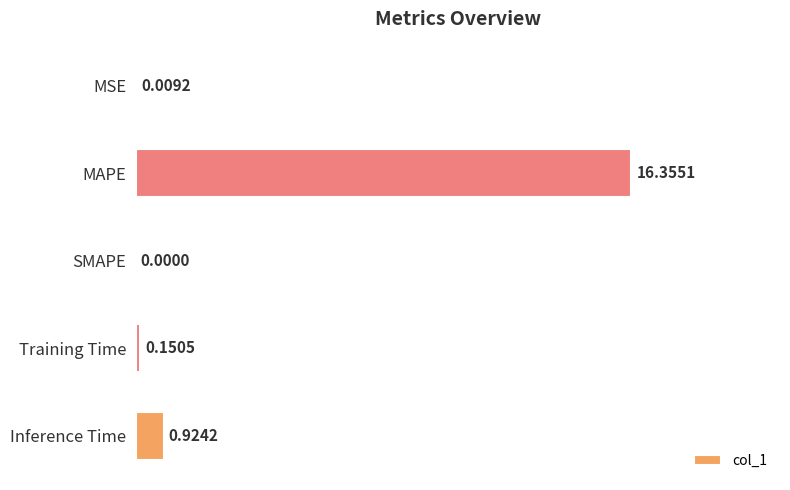

Are the bars horizontal?

Yes